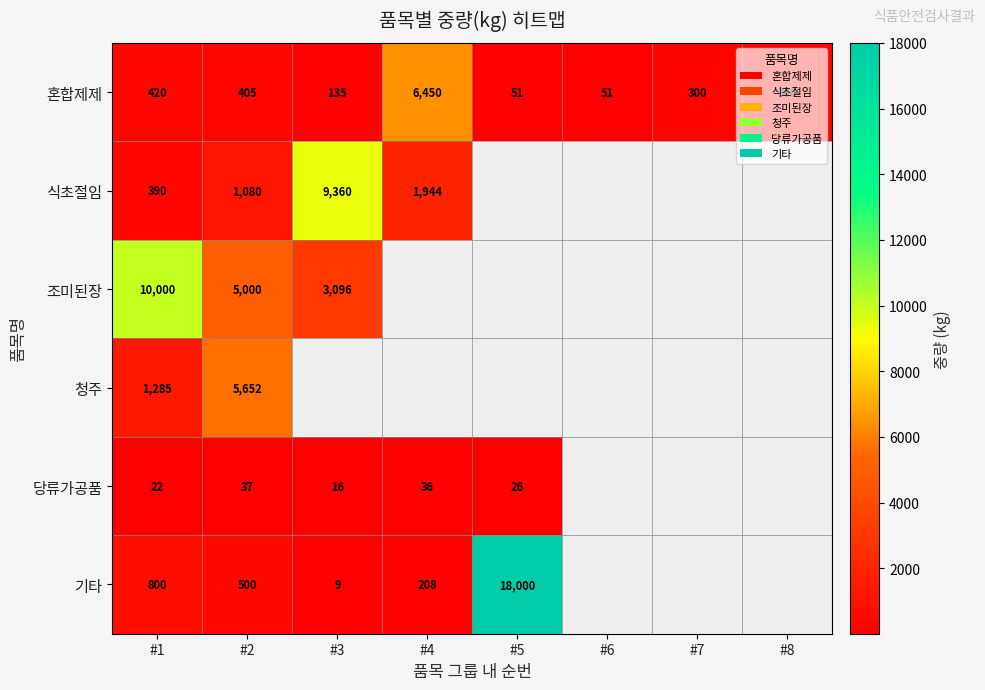

Is it true that 혼합제제 equals 87 at #5?

False